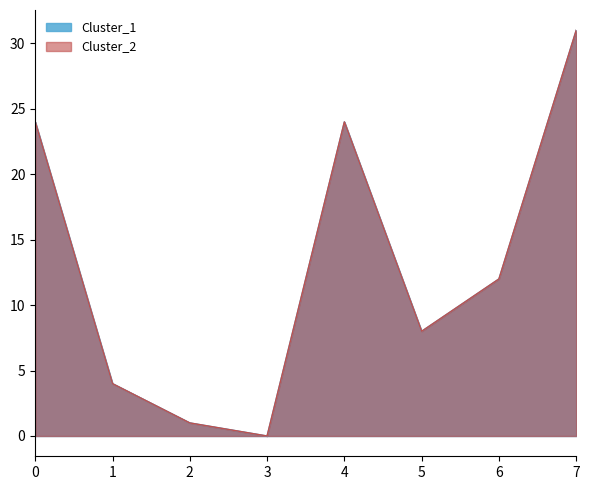

True or false: Cluster_2 and Cluster_1 intersect in this chart.

False